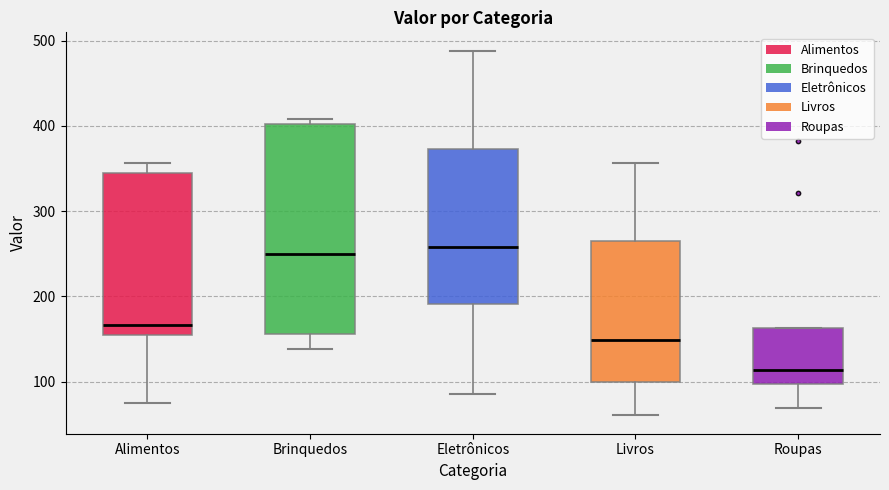

Reading left to right, read every box against the y-axis: the position of its median line, the range the box covers, and the ends of its whiskers. The values are not printed on the chart, so give them approximately, as read against the axis.

Alimentos: median 170, box 160 to 340, whiskers 70 to 360
Brinquedos: median 250, box 160 to 400, whiskers 140 to 410
Eletrônicos: median 260, box 190 to 370, whiskers 90 to 490
Livros: median 150, box 100 to 260, whiskers 60 to 360
Roupas: median 110, box 100 to 160, whiskers 70 to 160